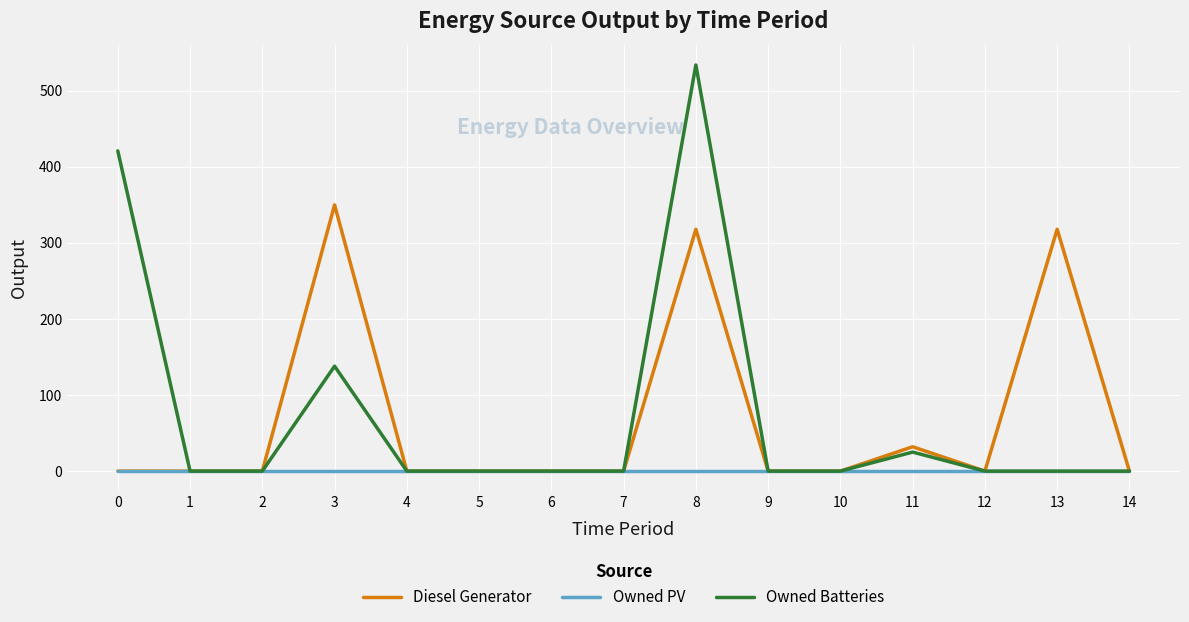

Which series has the largest range (max minus min)?

Owned Batteries